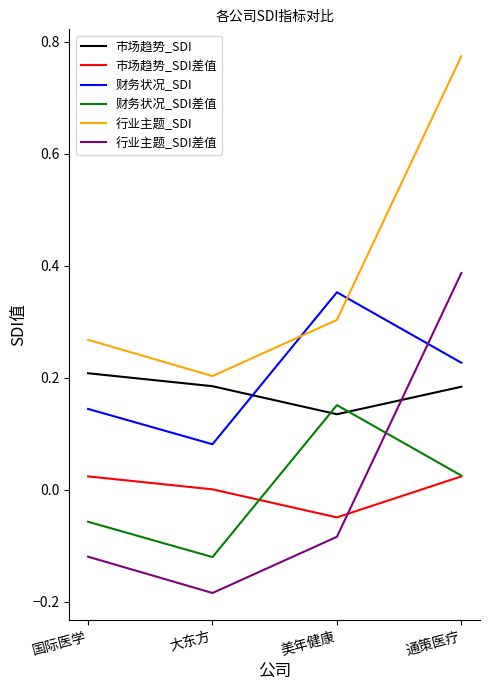

The 财务状况_SDI差值 series shows -0.0 at 大东方. True or false?

False